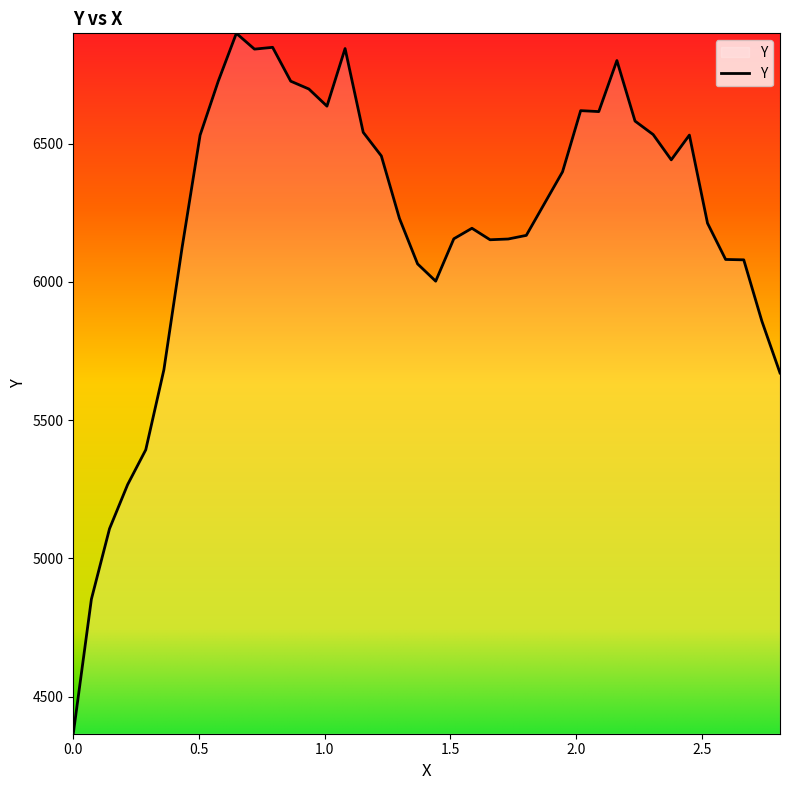

What is the sum of all values?

248377.9